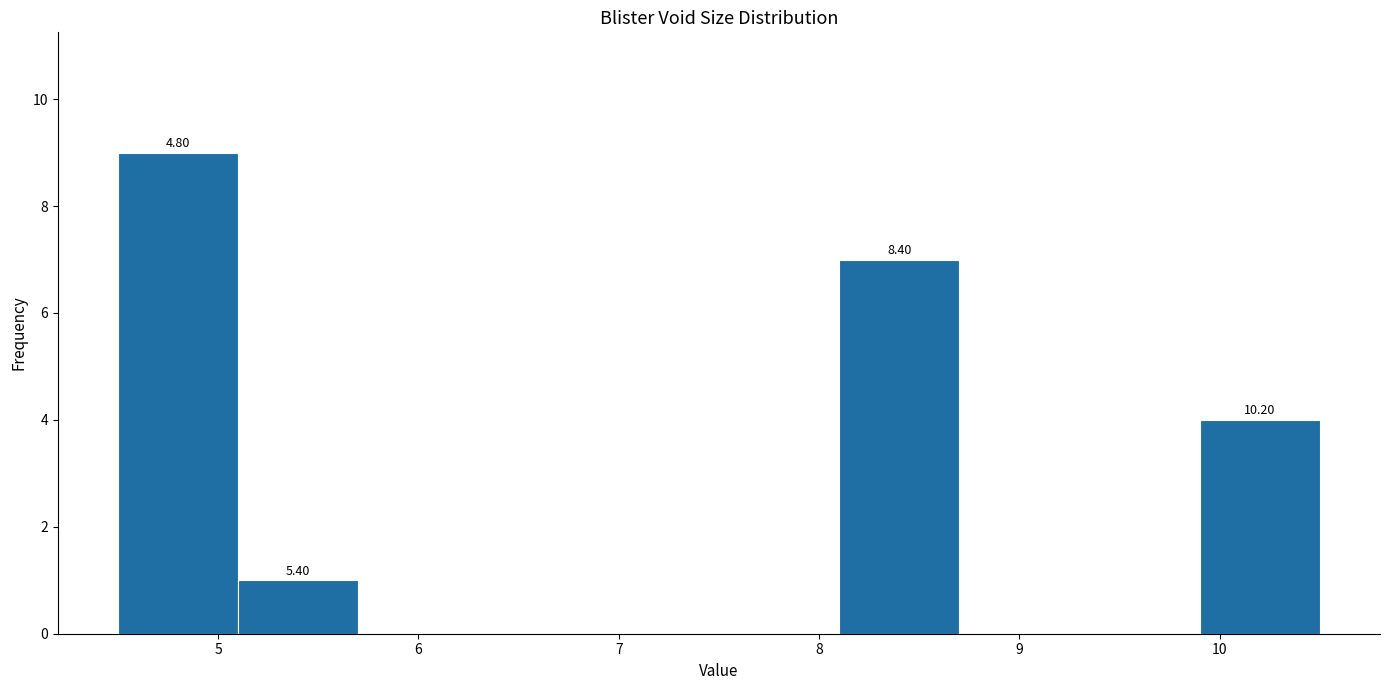

Over which range of the x-axis is the bar tallest?

4.5 to 5.1